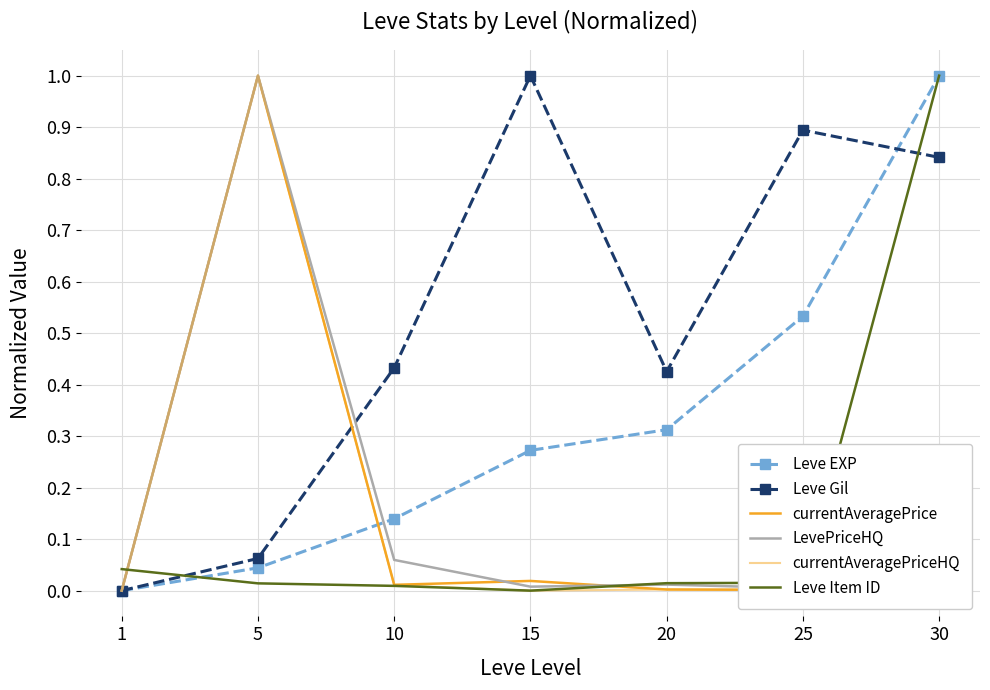

True or false: Leve Item ID has a value of 0.0 at 10.

False